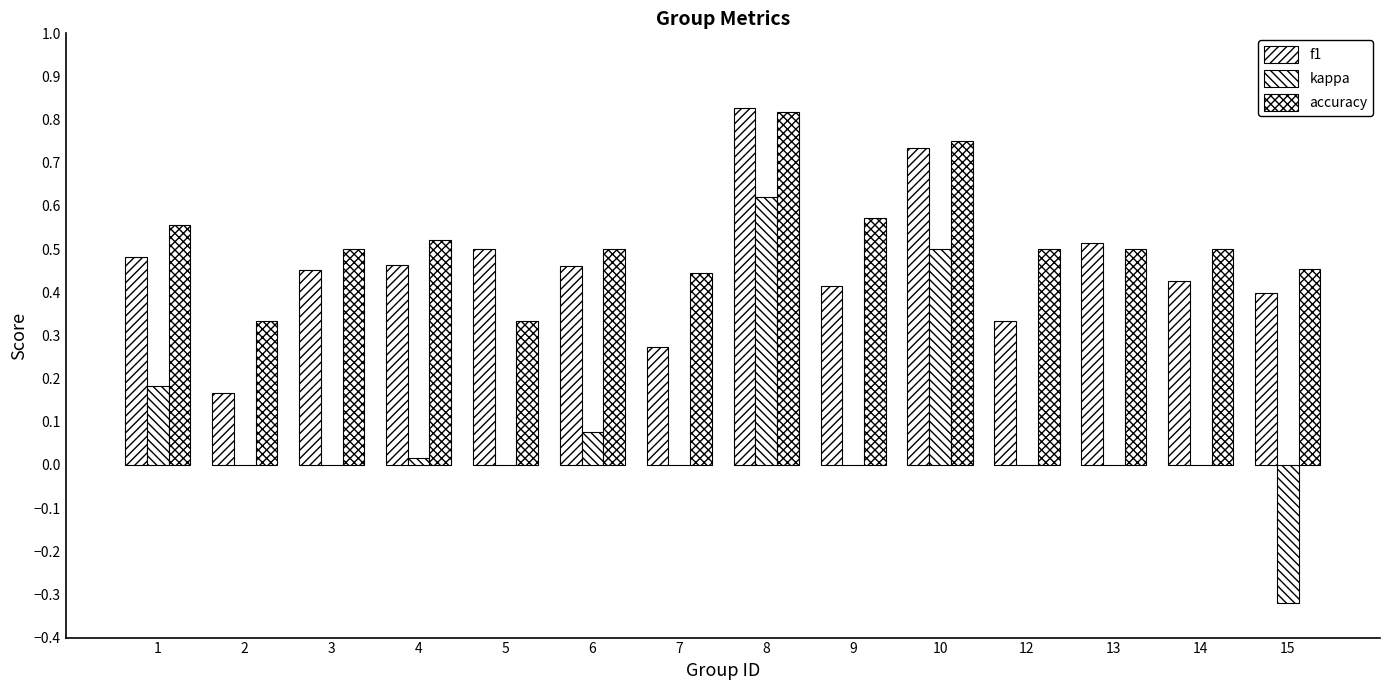

At how many categories does at least one series exceed 0?

14